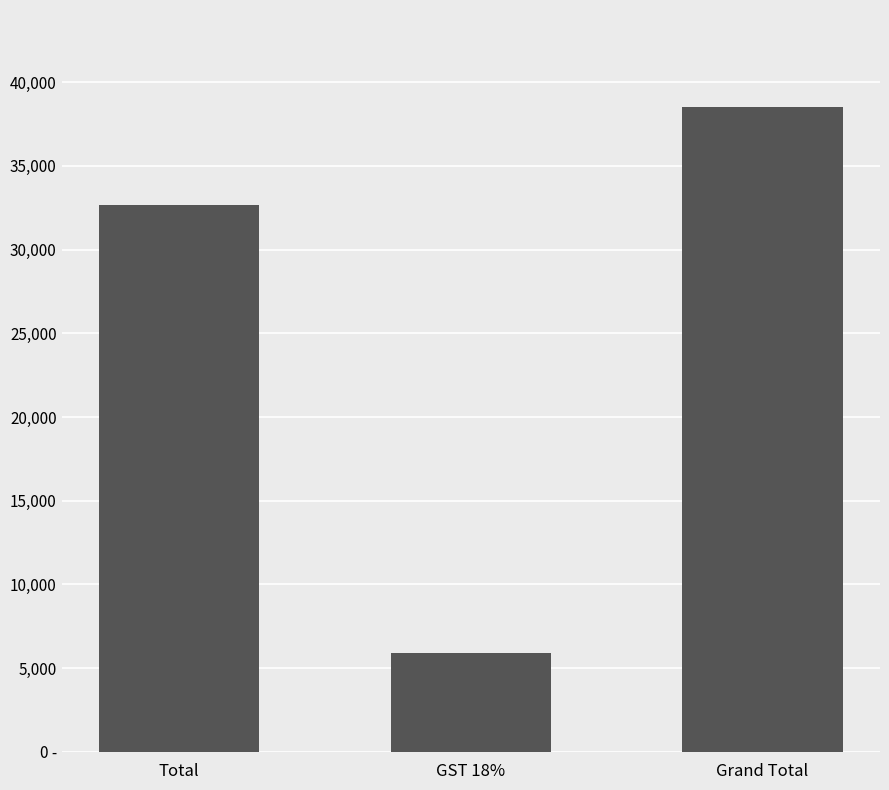

Does the chart contain any negative values?

No